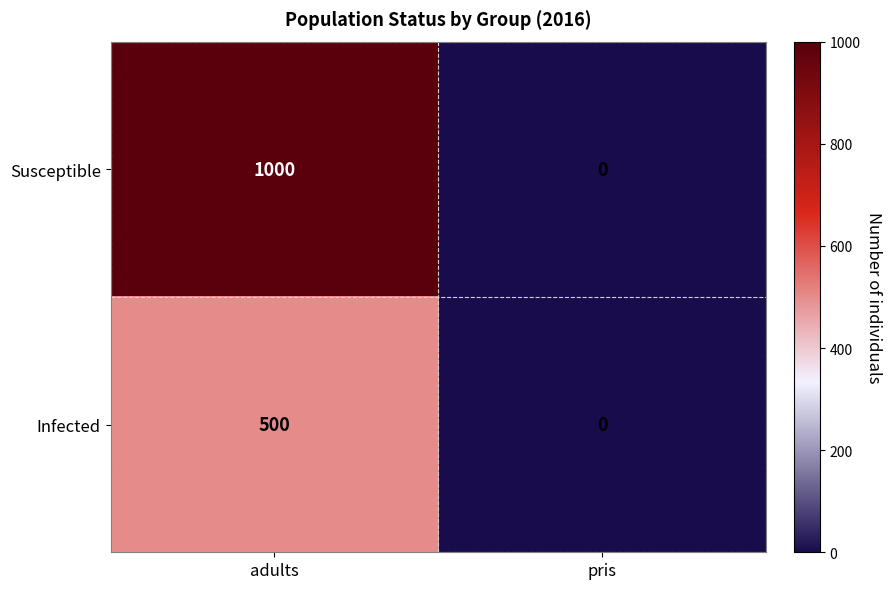

At adults, list the series in order from largest to smallest.

Susceptible, Infected